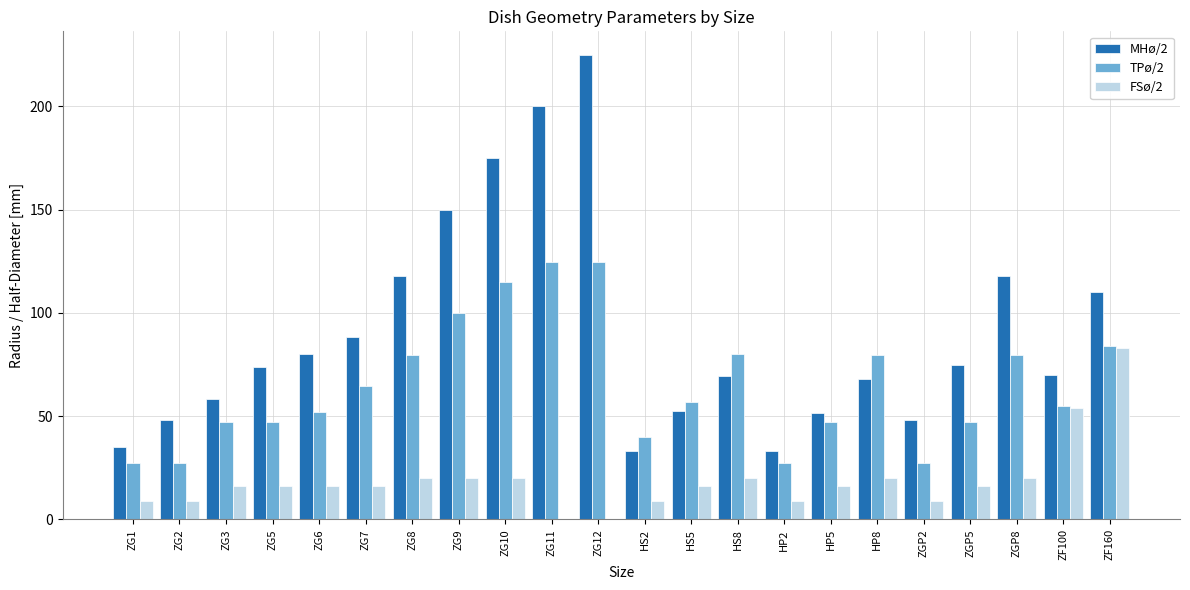

What is the highest value of the FSø/2 series?

83.0